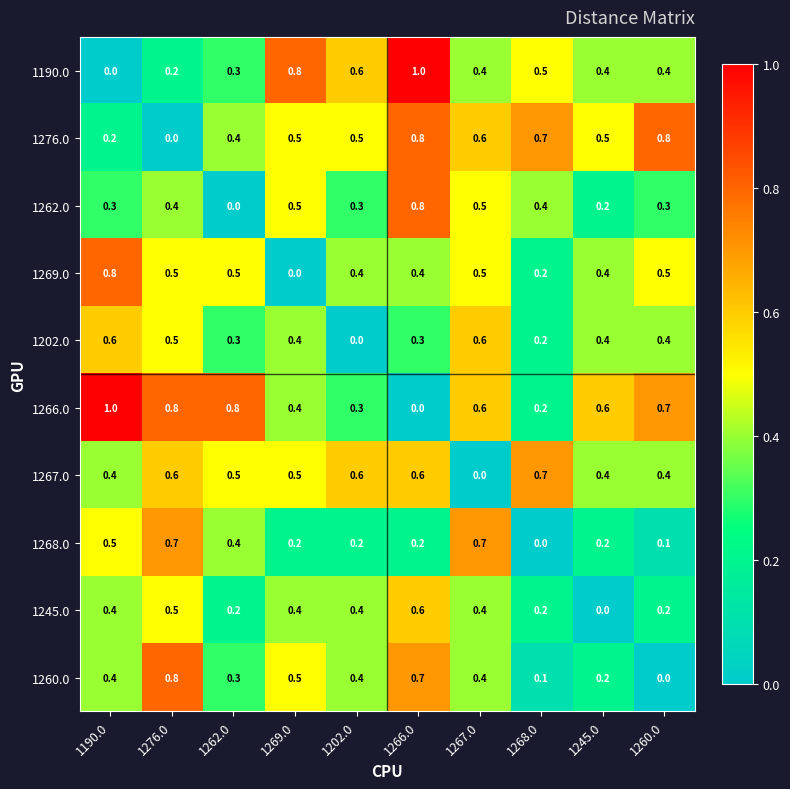

Count the 1276.0 values in the range 0 to 1.

10